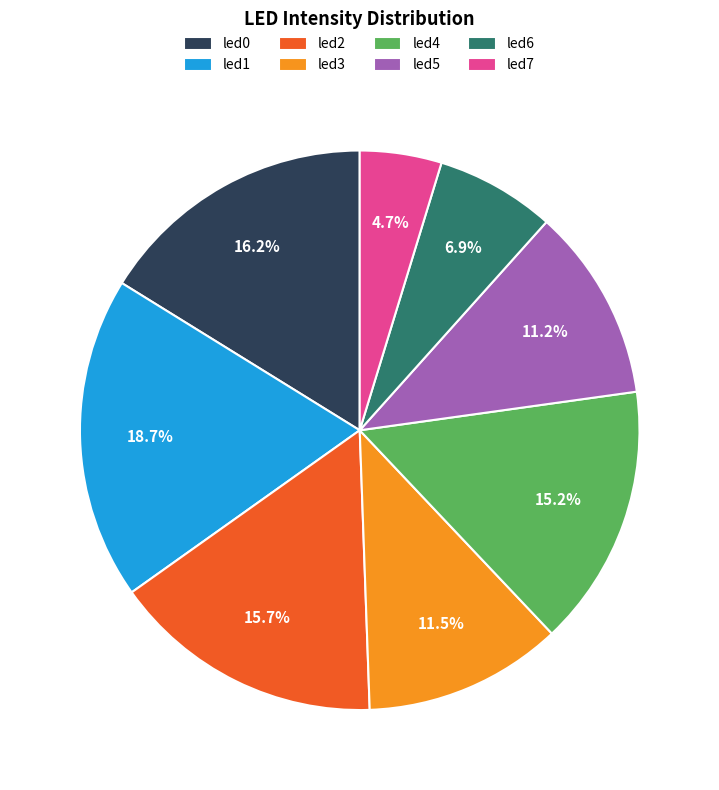

Count the number of slices in the pie.

8